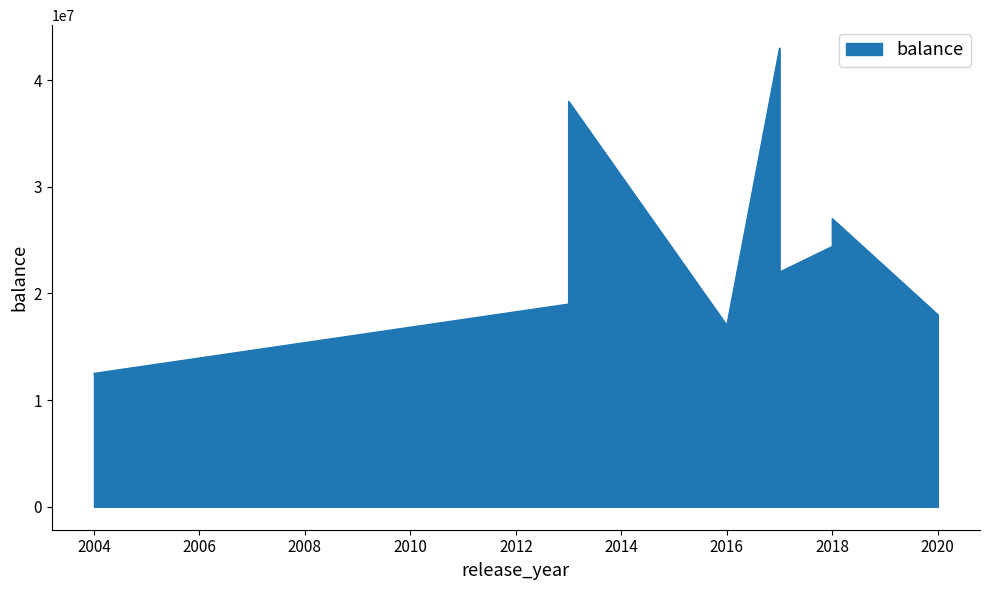

Rank the categories by value from highest to lowest.

2017, 2013, 2018, 2013, 2018, 2017, 2013, 2020, 2016, 2004